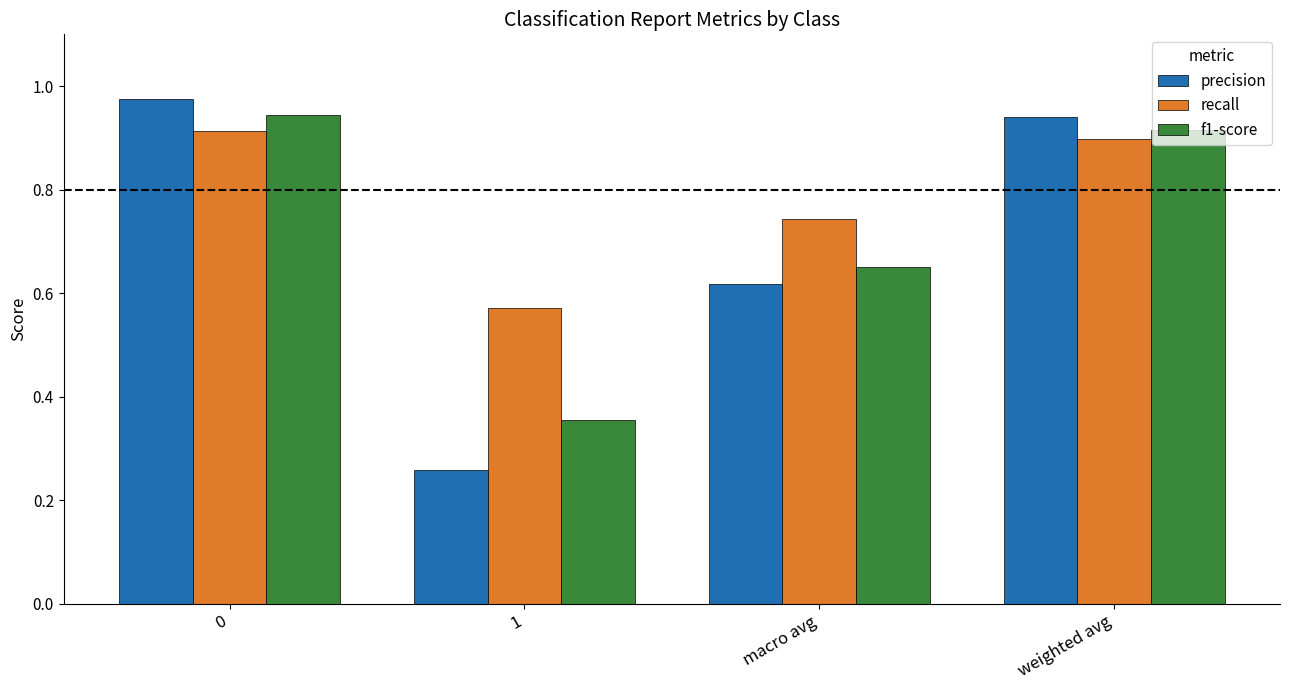

How many bars are there in each group?

3